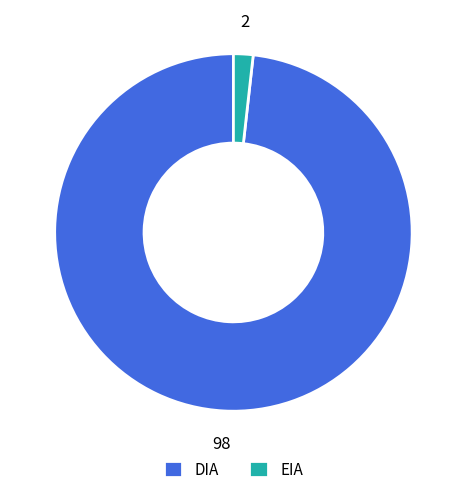

Does DIA account for over 50% of the chart?

Yes